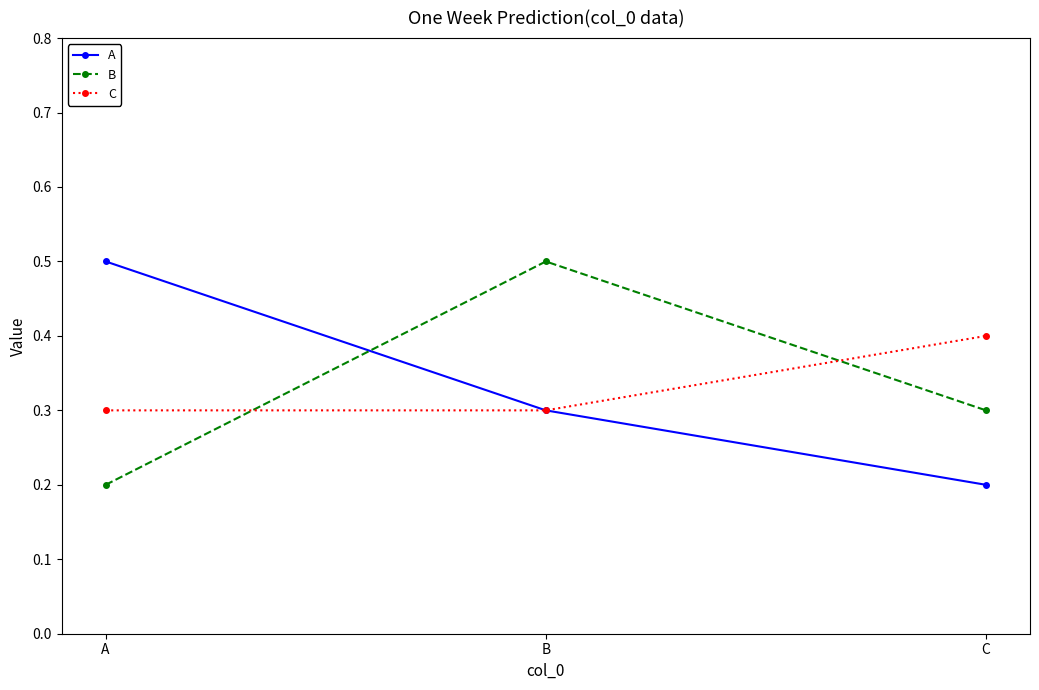

True or false: A has a value of 0.2 at C.

True